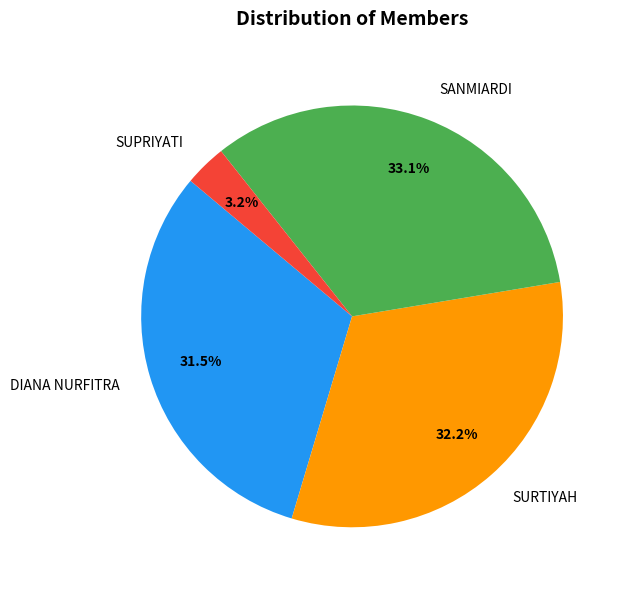

Which category has the biggest portion of the pie?

SANMIARDI